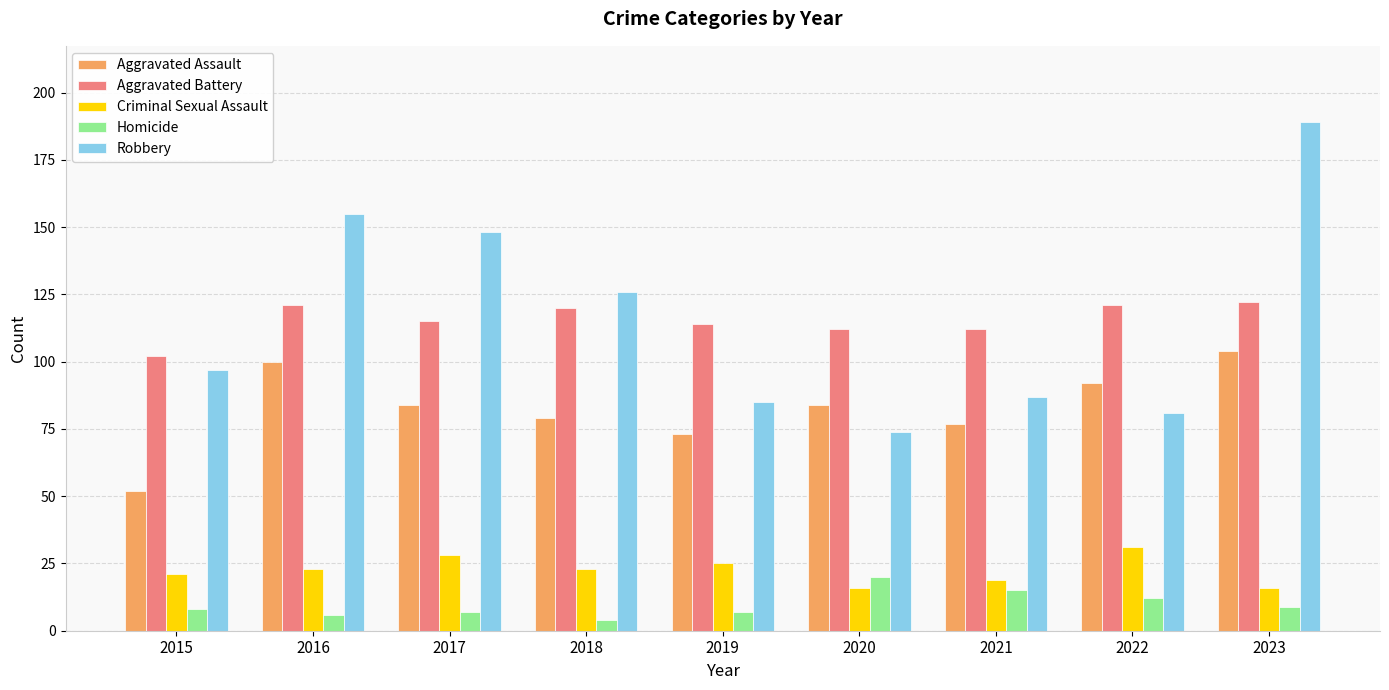

What is the difference between the second highest and second lowest values in the Aggravated Assault series?

27